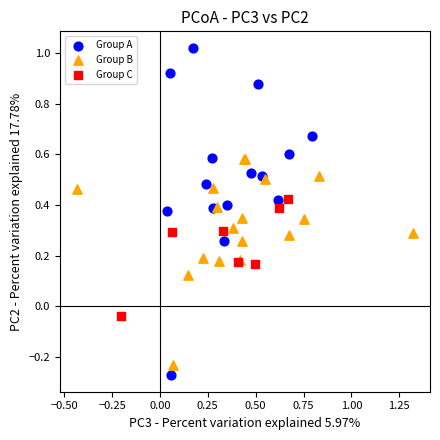

What are all the series names shown in the legend?

Group A, Group B, Group C